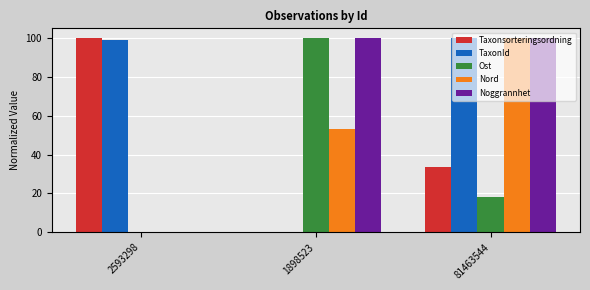

What value does the Nord series have at 1898523?

52.9